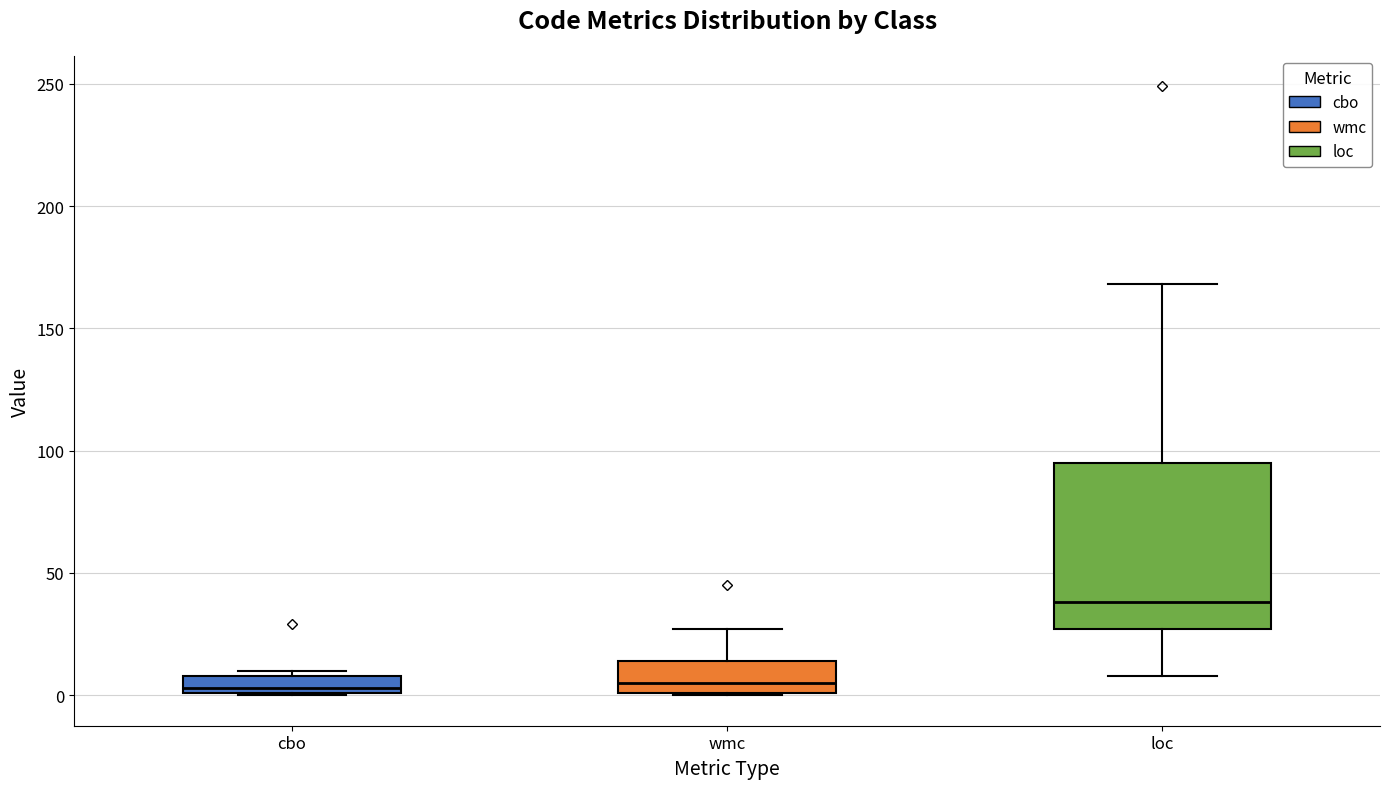

Where is the upper edge of the box for cbo on the y-axis? The values are not printed on the chart, so give them approximately, as read against the axis.

10